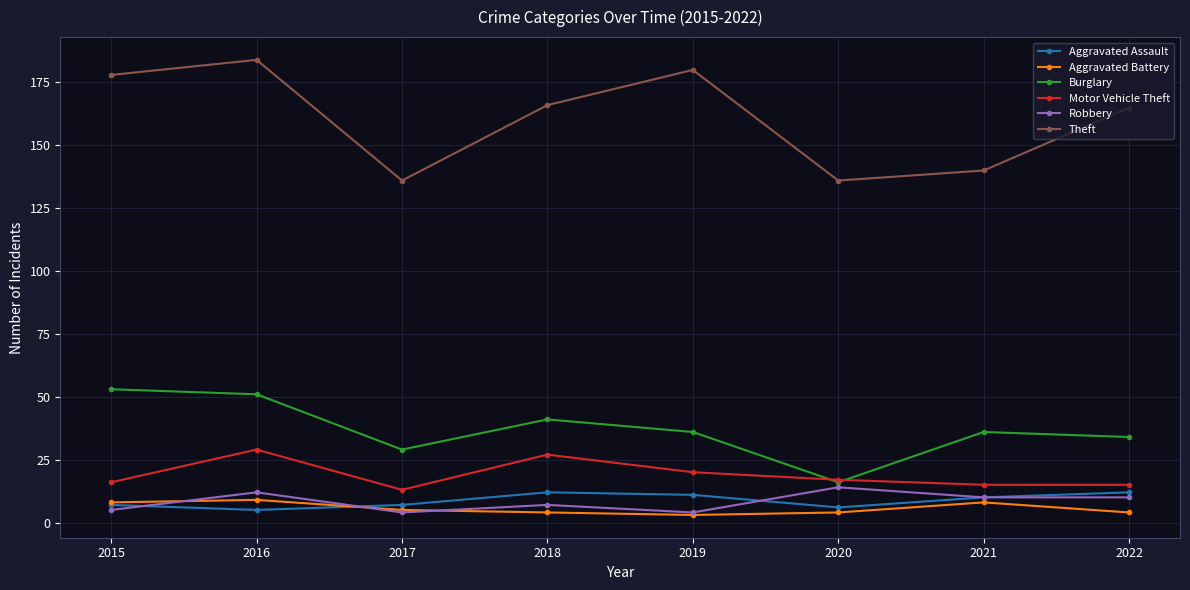

True or false: Motor Vehicle Theft has a value of 13 at 2017.

True